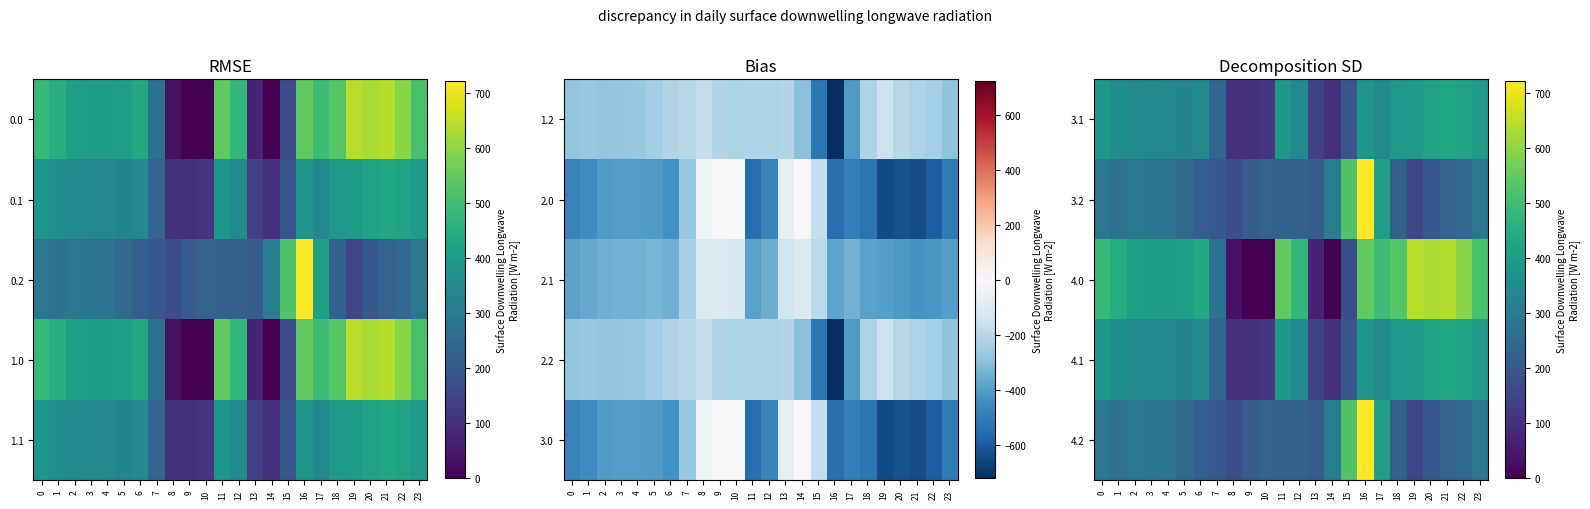

True or false: 3.1 has a value of 226.6 at 12.

False